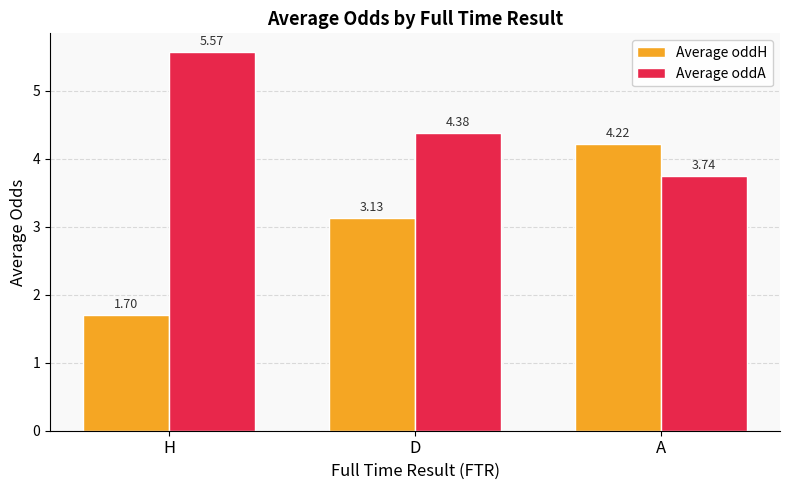

Does the chart contain any negative values?

No